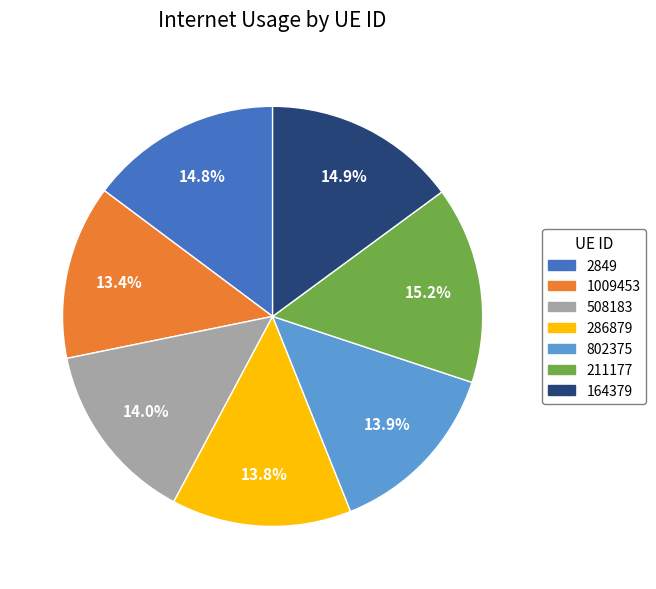

How many slices are in this pie chart?

7